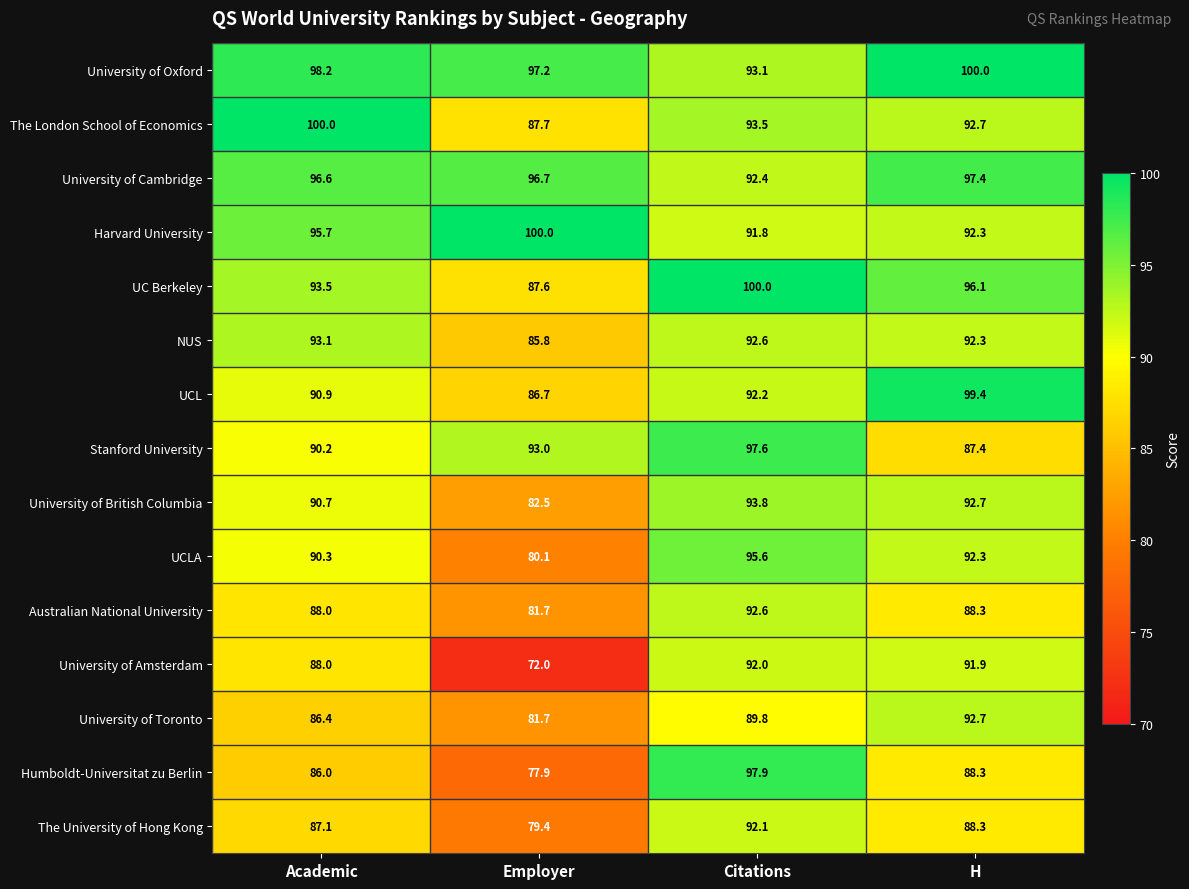

True or false: University of Cambridge has a value of 42.4 at H.

False